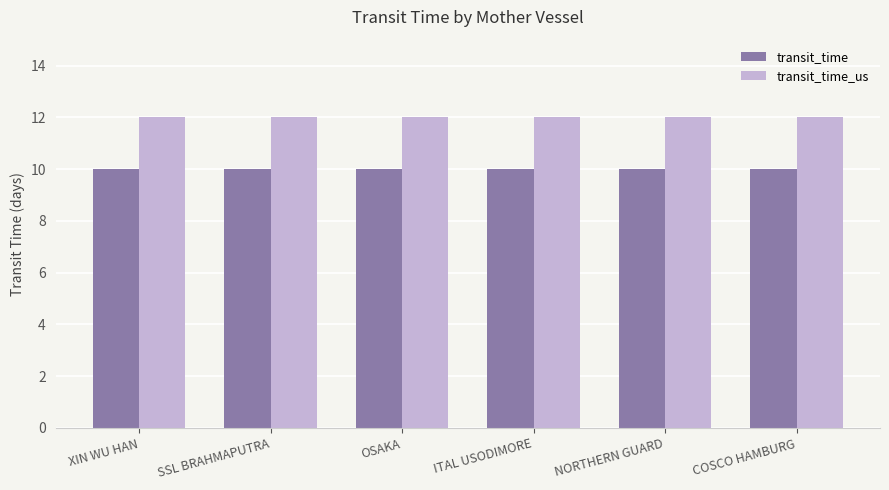

How many bars are there in total?

12